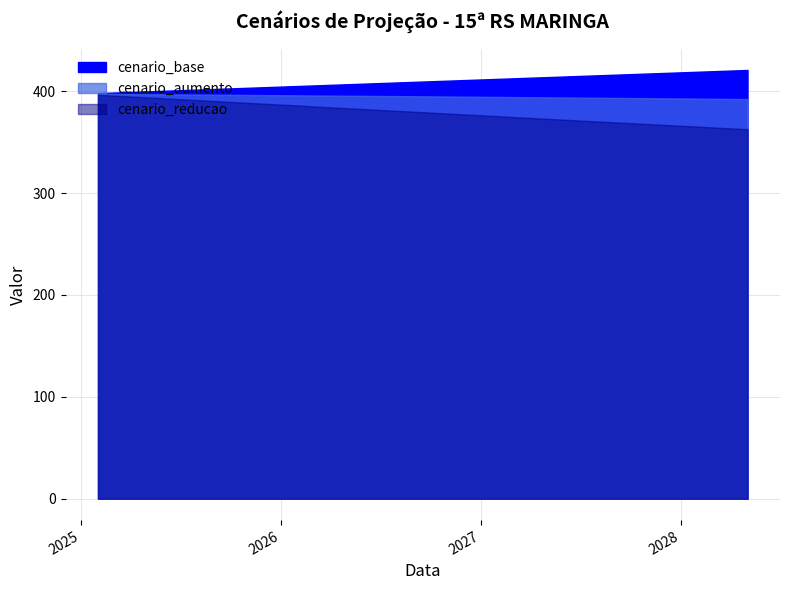

Rank the series at 2026-09-01 from highest to lowest value.

cenario_base, cenario_aumento, cenario_reducao